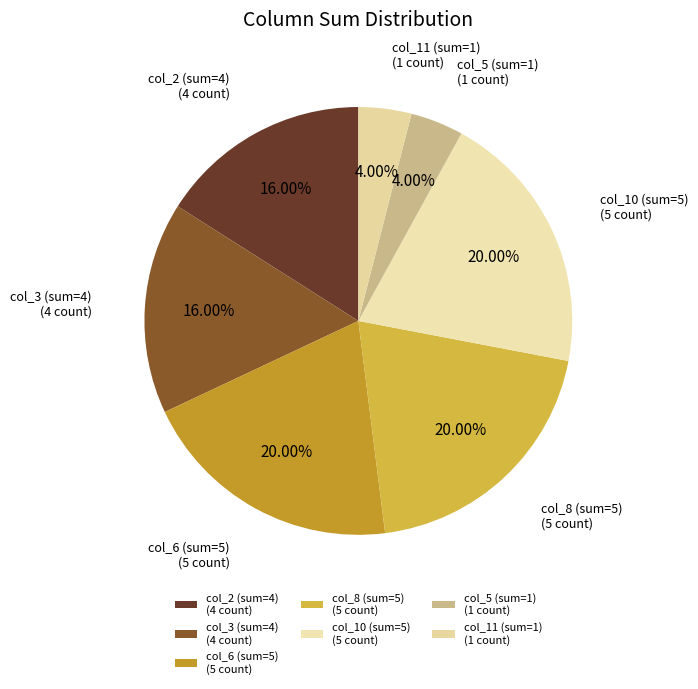

Count the number of slices in the pie.

7